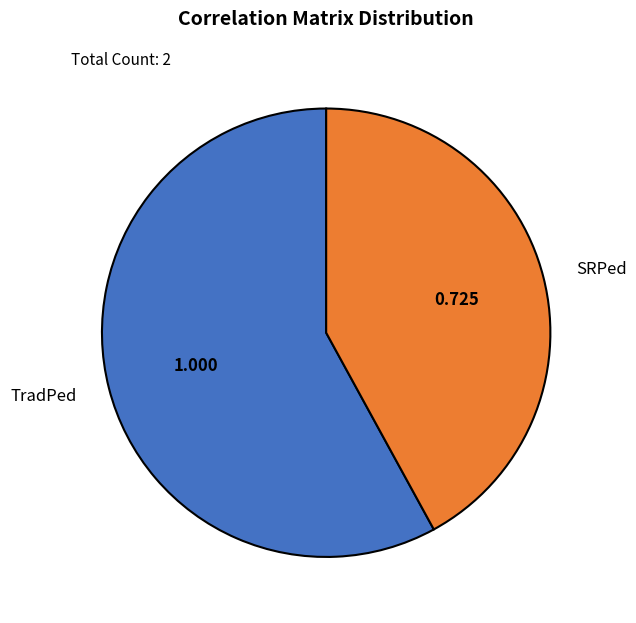

Between TradPed and SRPed, which is larger?

TradPed